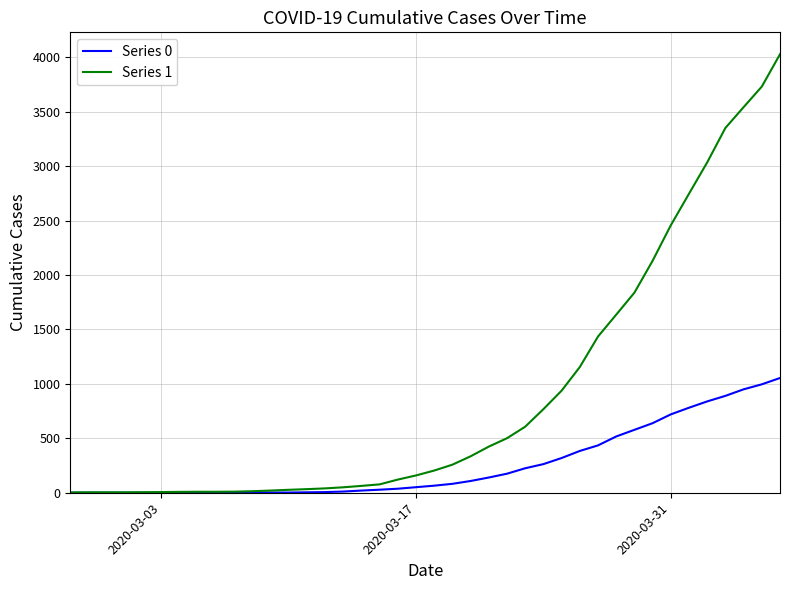

List the series in order of their overall mean, highest first.

Series 1, Series 0